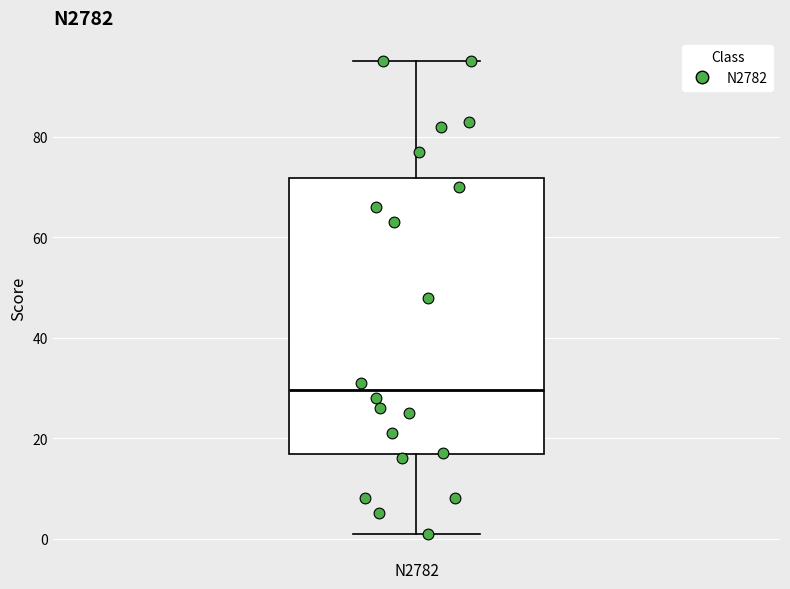

Transcribe this box plot: give where the median line is, the range the box spans, and where the two whiskers end, as read against the y-axis. The values are not printed on the chart, so give them approximately, as read against the axis.

median 30, box 16 to 72, whiskers 2 to 96